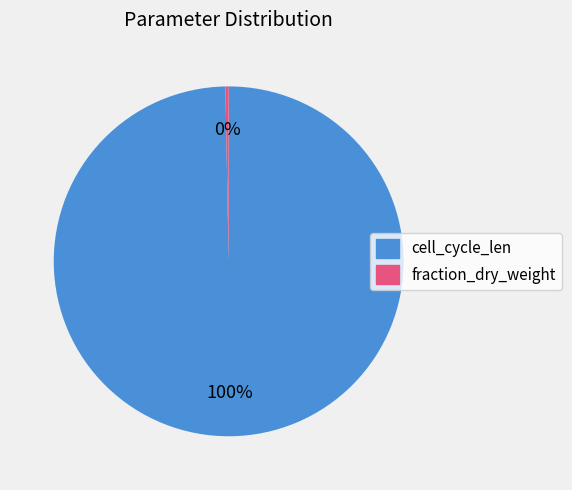

Which has a higher value, fraction_dry_weight or cell_cycle_len?

cell_cycle_len